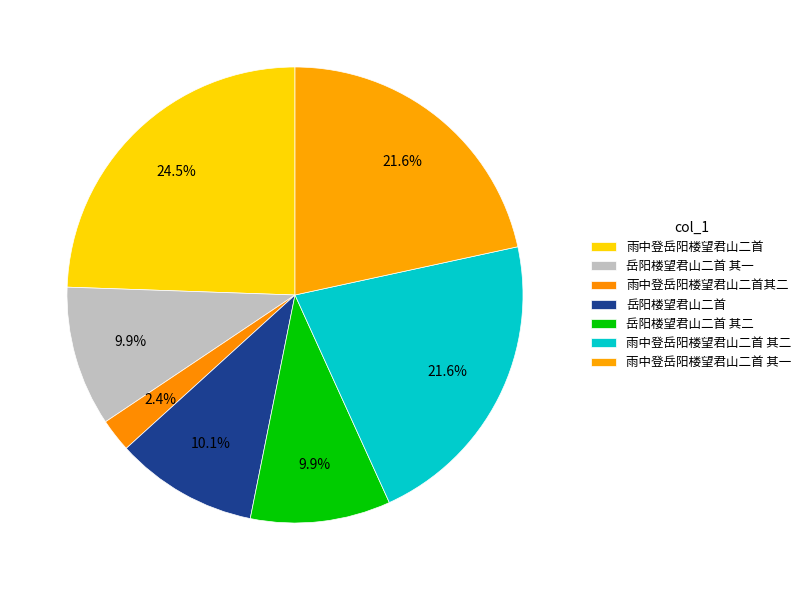

Count the number of slices in the pie.

7